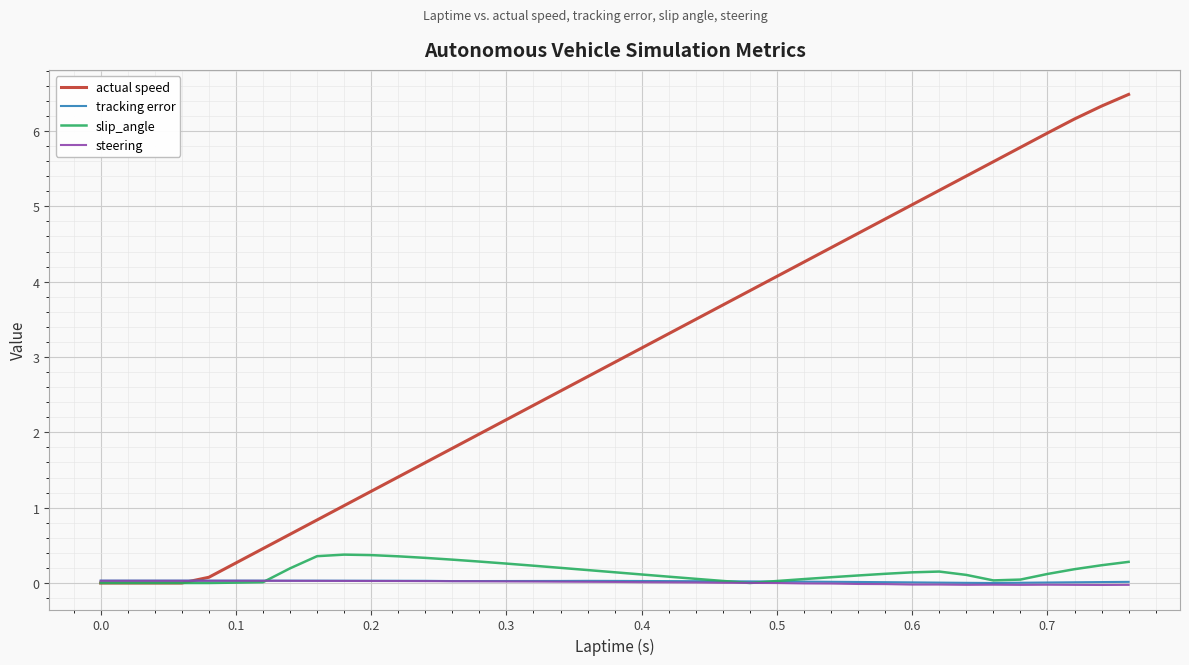

Which series has the largest total across all categories?

actual speed